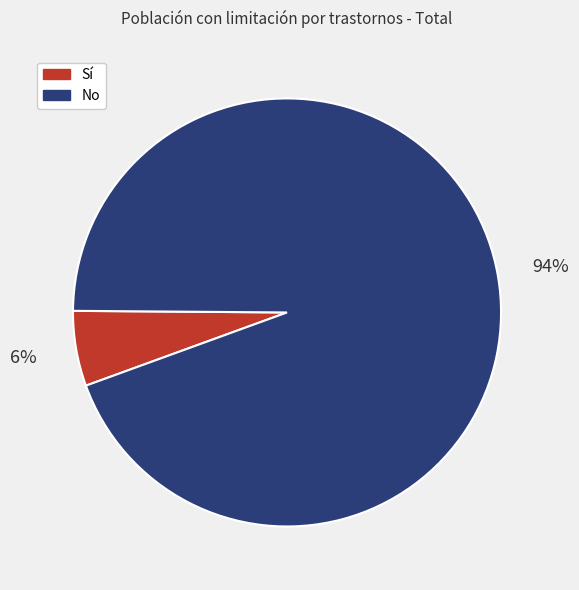

Count the number of slices in the pie.

2